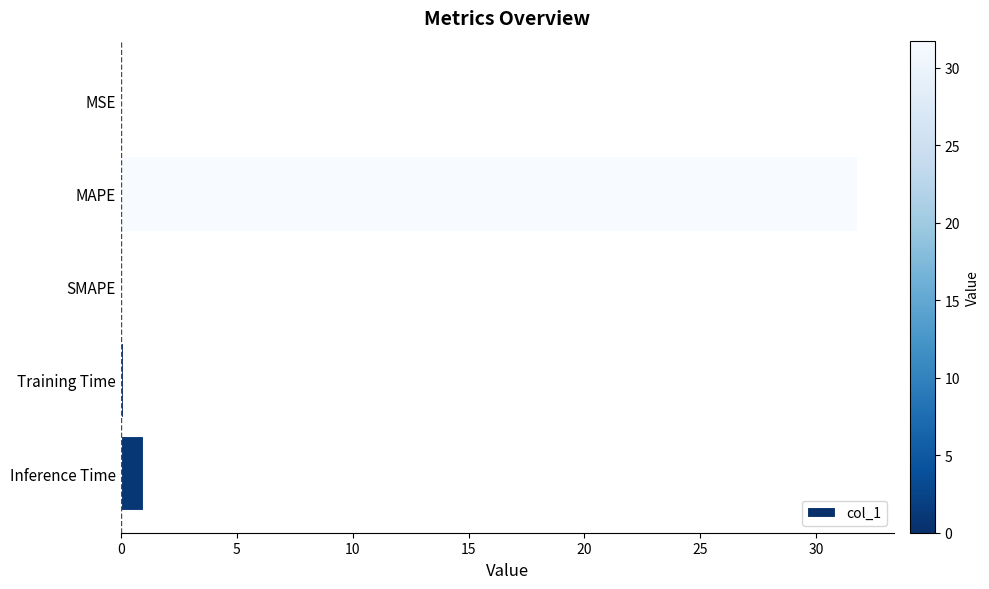

Count the number of data series in this chart.

1